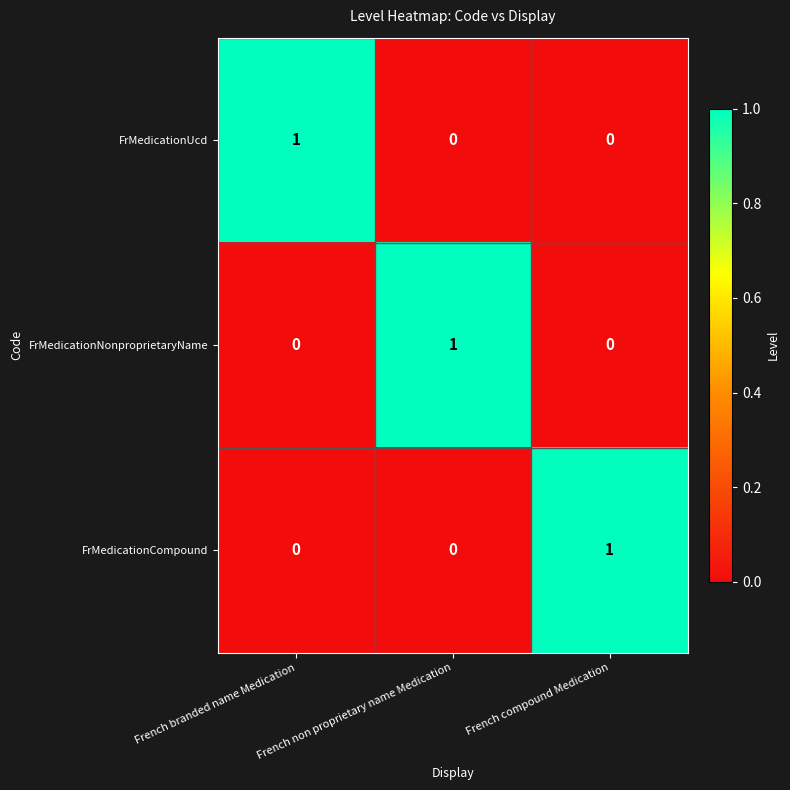

At how many categories does at least one series exceed 0?

3